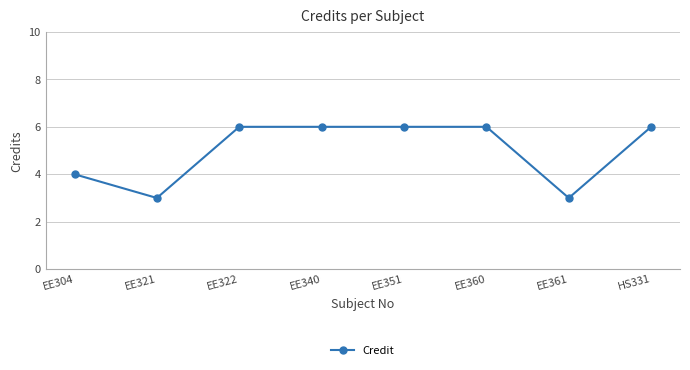

How many lines are shown in the chart?

1